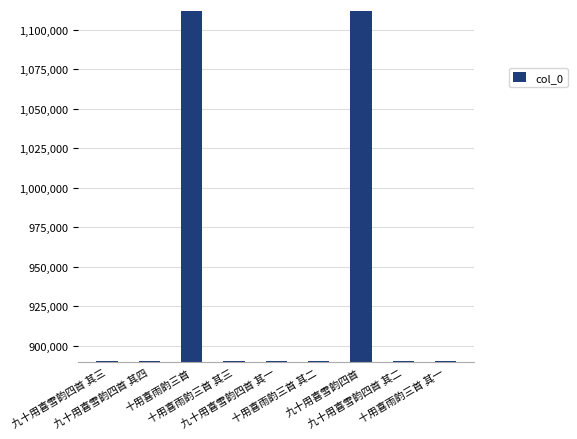

What is the change in value from 十用喜雨韵三首 to 十用喜雨韵三首 其二?

-221445